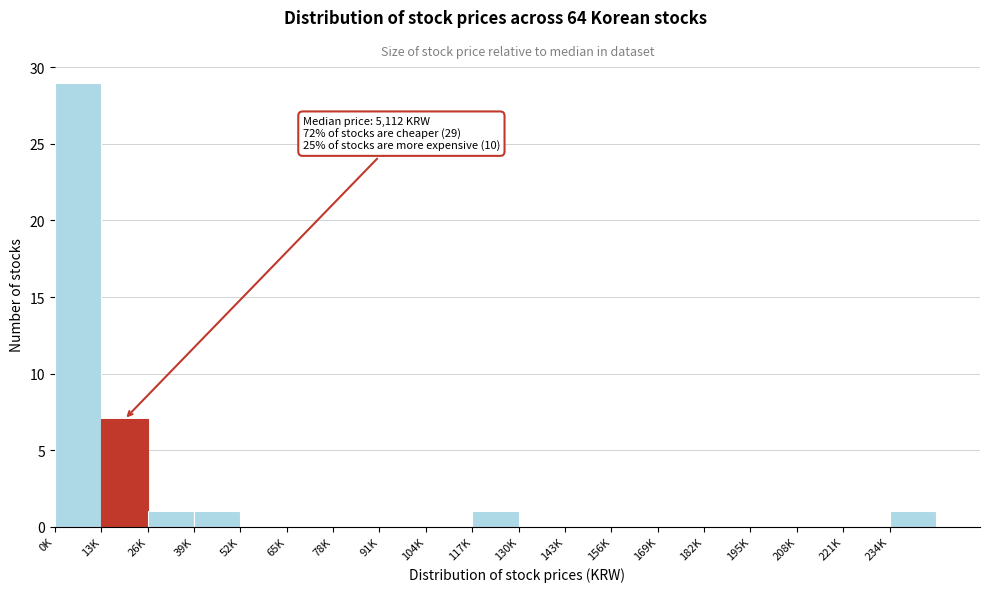

Reading left to right, extract all data points from this chart.

0K=29	13K=7	26K=1	39K=1	52K=0	65K=0	78K=0	91K=0	104K=0	117K=1	130K=0	143K=0	156K=0	169K=0	182K=0	195K=0	208K=0	221K=0	234K=1